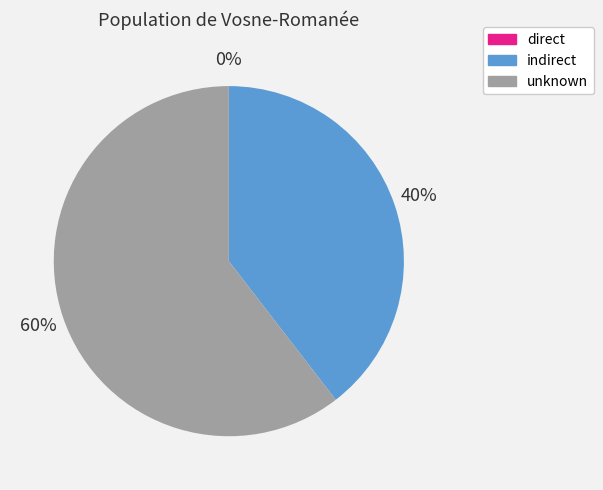

To the nearest percent, what is the average slice percentage?

33%